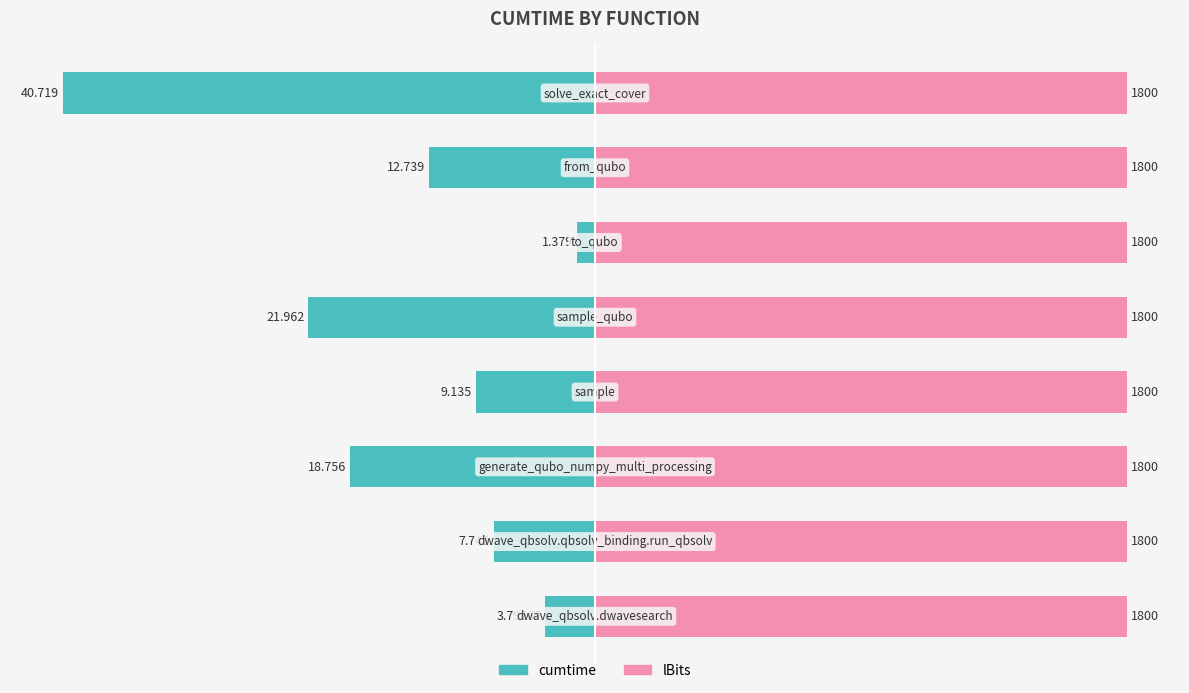

What are all the series names shown in the legend?

cumtime, lBits